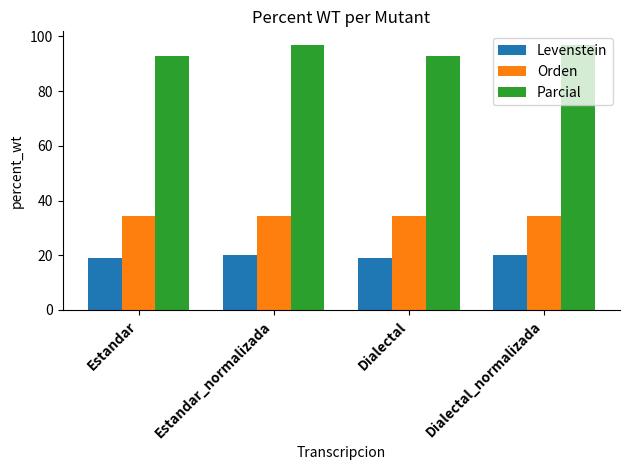

True or false: Orden has a value of 34.4 at Estandar_normalizada.

True